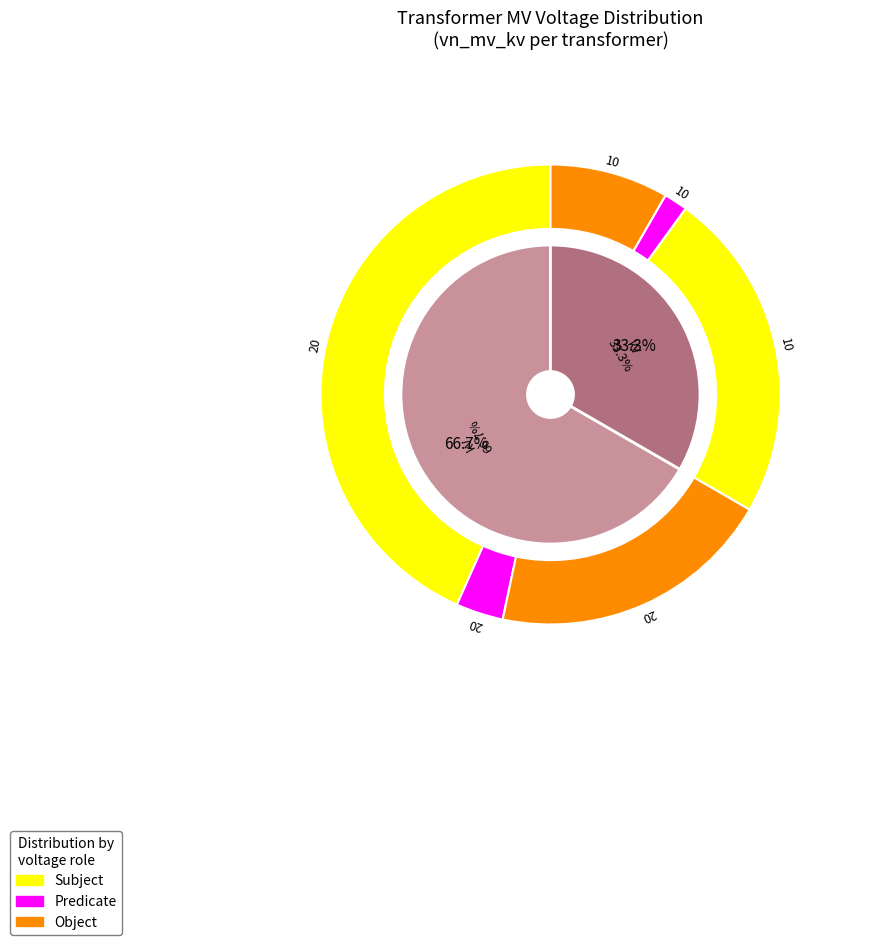

To the nearest percent, what is the combined percentage of 63/25/38 MVA 110/20/10 kV and 63/25/38 MVA 110/10/10 kV?

100%